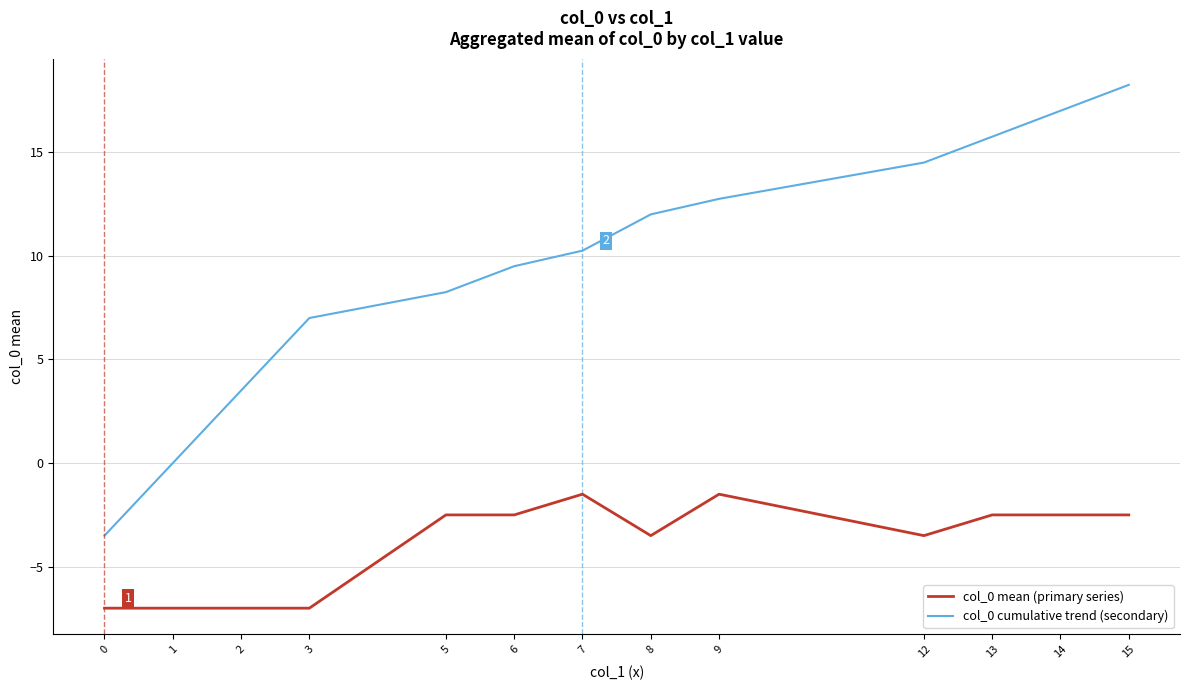

What is the difference between the maximum and second lowest values in the col_0 mean (primary series) series?

5.5